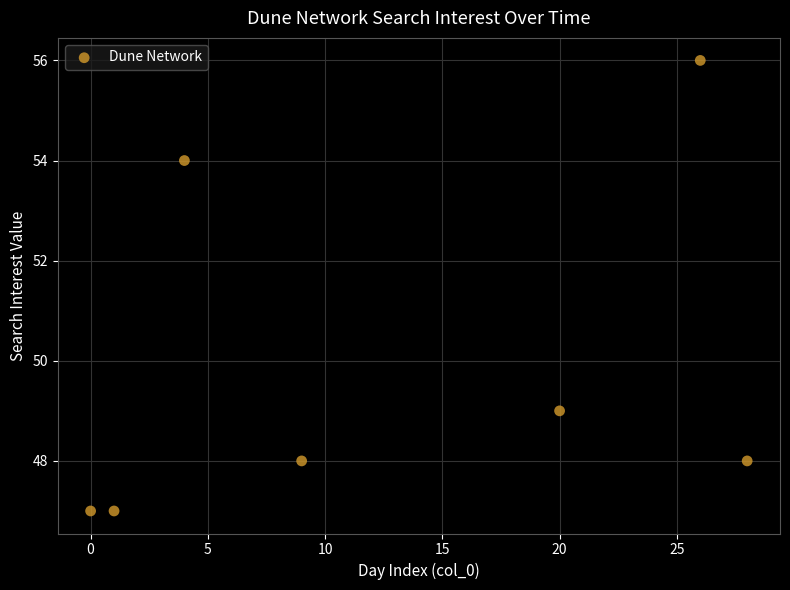

What is the average X value?

13